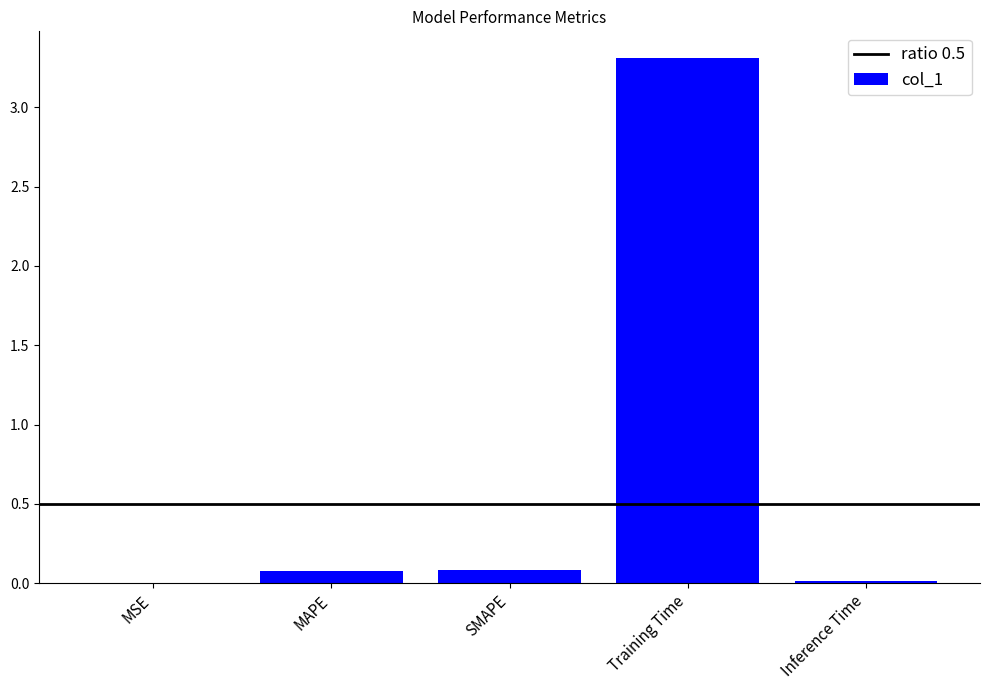

What is the change in value from MAPE to Inference Time?

-0.1